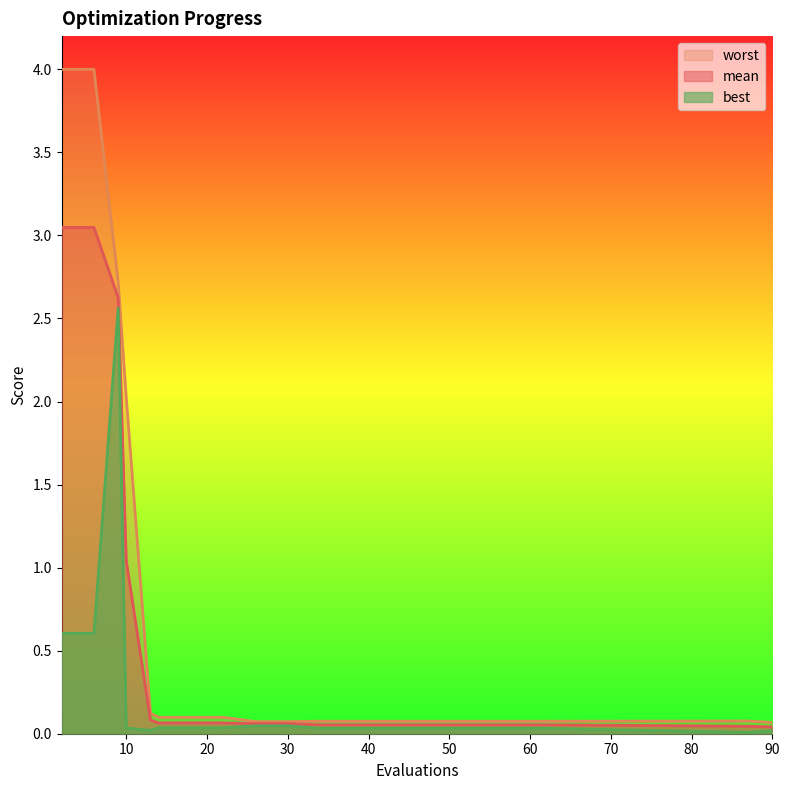

At how many categories does at least one series exceed 2?

4